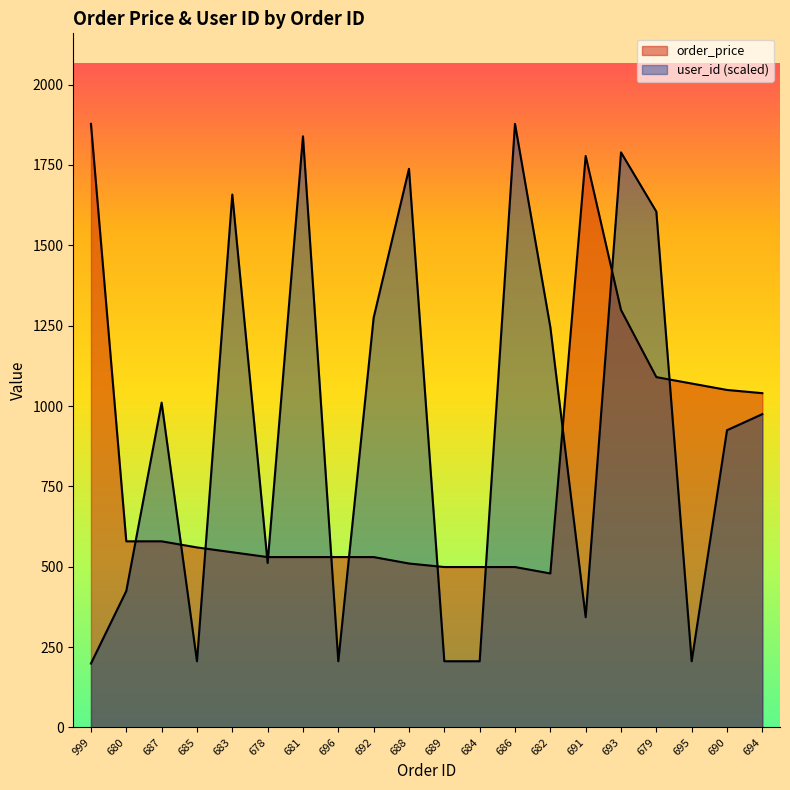

What is the difference between the highest and lowest values at 680?

154.6